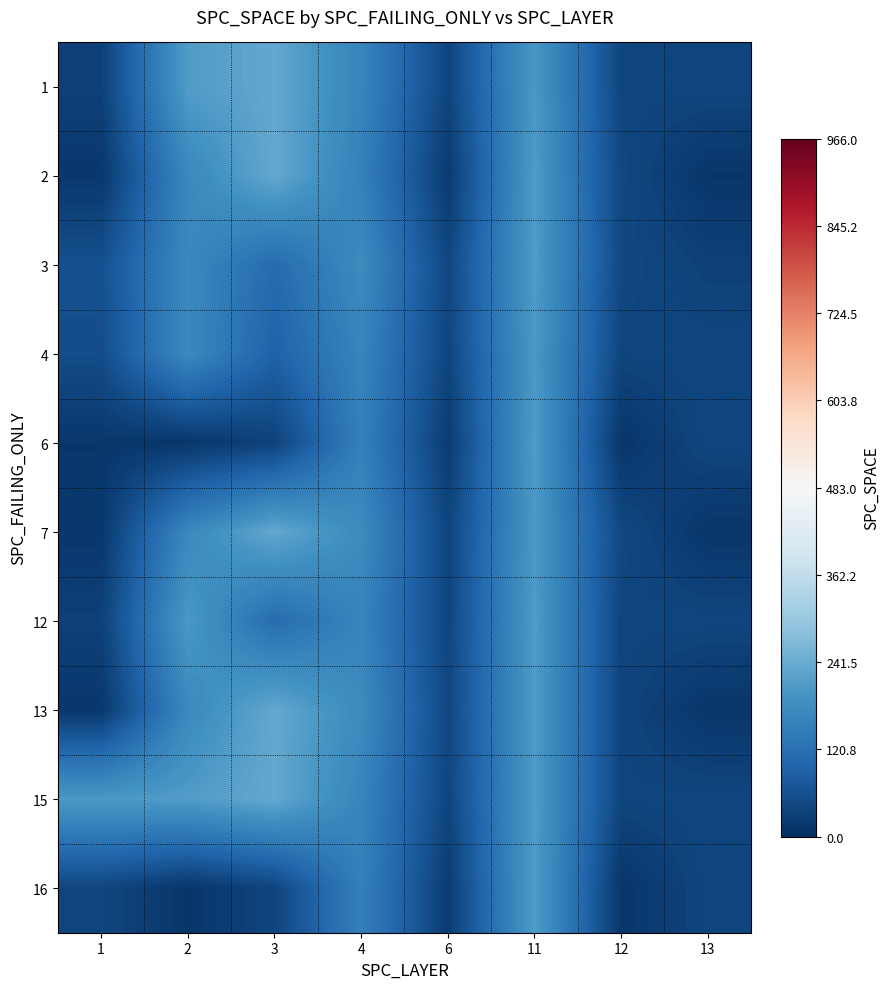

Reading left to right, list all the values displayed in this chart.

1: 1=32	2=212	3=235	4=163	6=40	11=205	12=39	13=41
2: 1=16	2=170	3=235	4=154	6=21	11=210	12=44	13=14
3: 1=60	2=172	3=111	4=176	6=44	11=211	12=45	13=32
4: 1=54	2=172	3=93	4=163	6=40	11=205	12=39	13=41
6: 1=15	2=14	3=35	4=154	6=24	11=210	12=14	13=41
7: 1=16	2=170	3=235	4=176	6=40	11=205	12=45	13=14
12: 1=32	2=205	3=113	4=163	6=40	11=211	12=39	13=41
13: 1=16	2=172	3=235	4=176	6=44	11=210	12=39	13=14
15: 1=205	2=212	3=235	4=163	6=40	11=210	12=39	13=41
16: 1=41	2=14	3=39	4=154	6=24	11=211	12=14	13=41